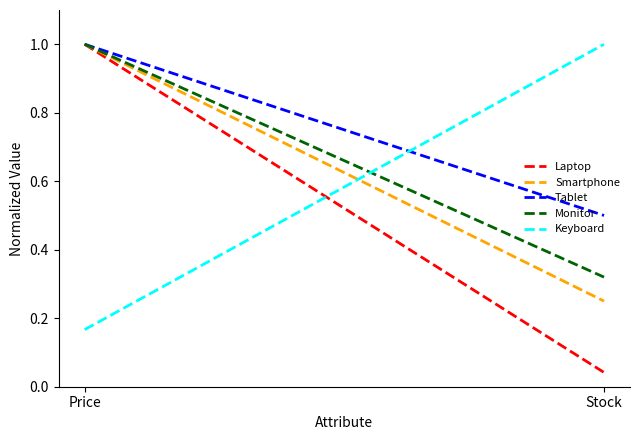

Does the chart have visible grid lines?

No